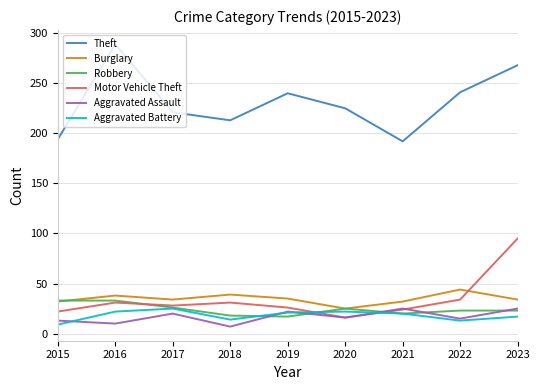

What is the approximate value of Robbery at 2019?

17